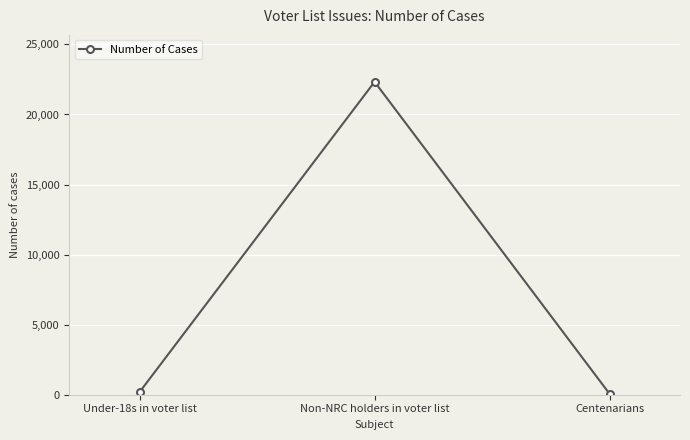

Reading left to right, extract all data points from this chart.

195	22330	68